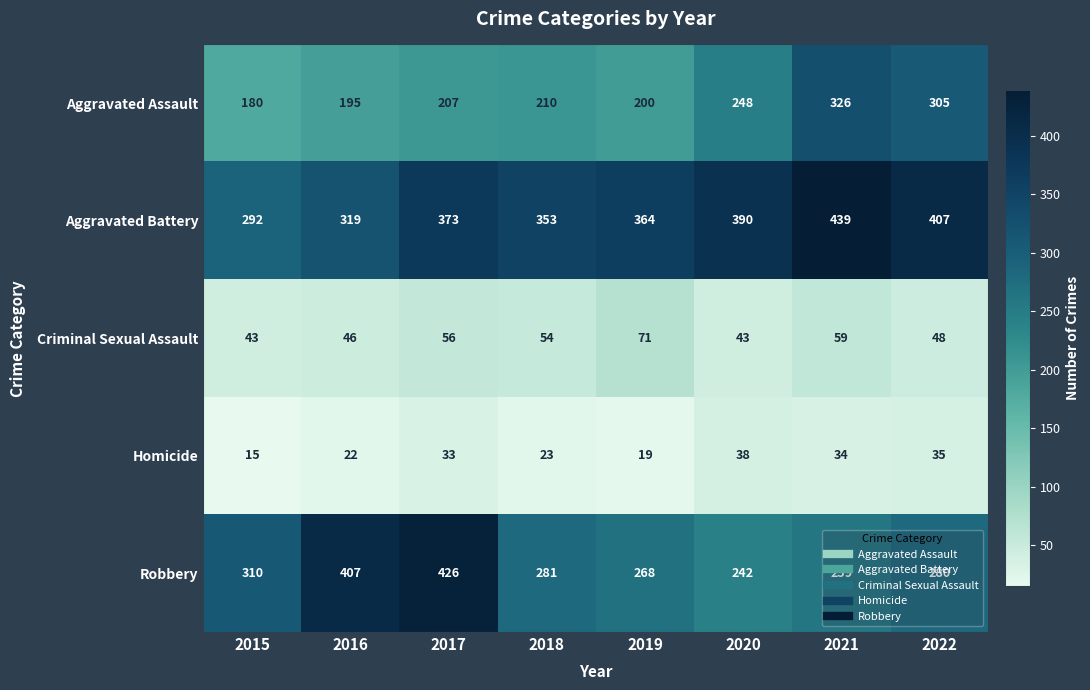

Where is Homicide nearest to the value 26?

2018